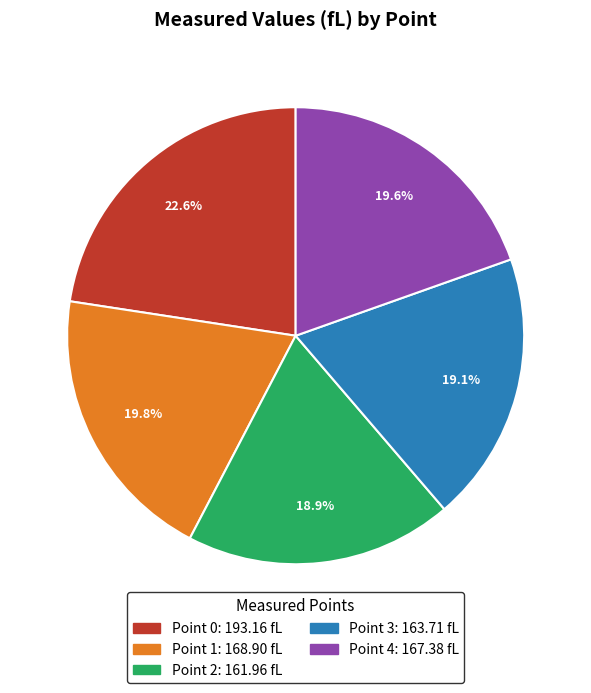

Do Point 2 and Point 3 together represent more than half of the pie?

No